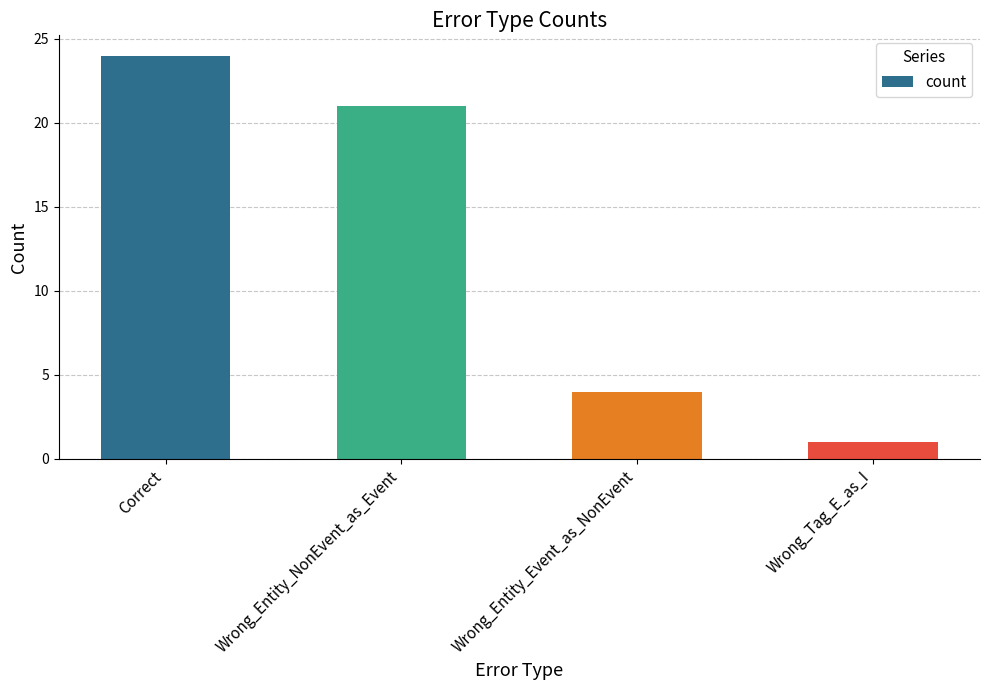

The value at Wrong_Entity_NonEvent_as_Event is 29. True or false?

False